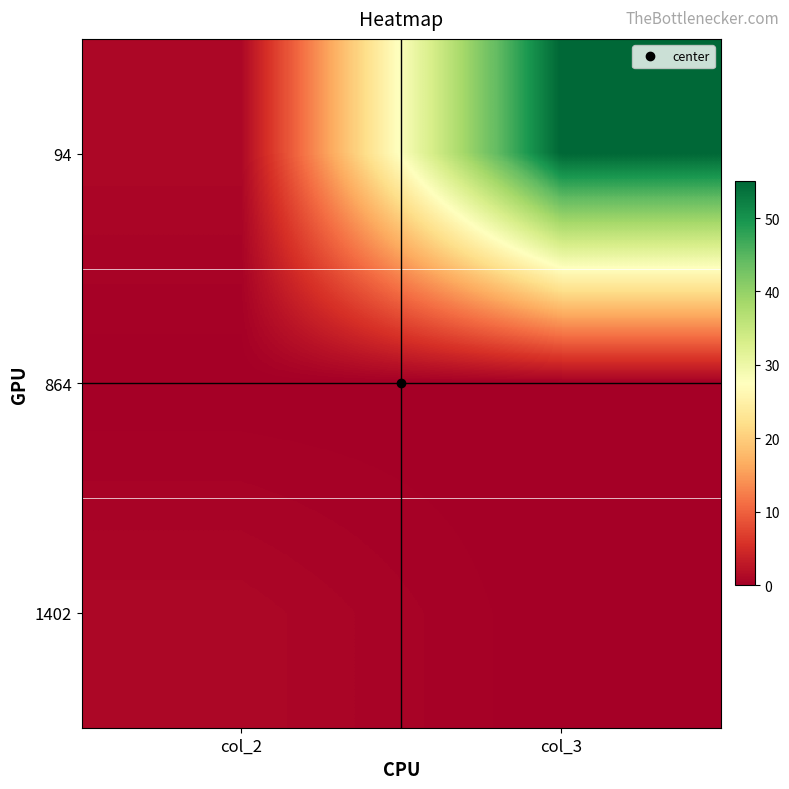

Which has a higher value, col_3 or col_2?

col_3